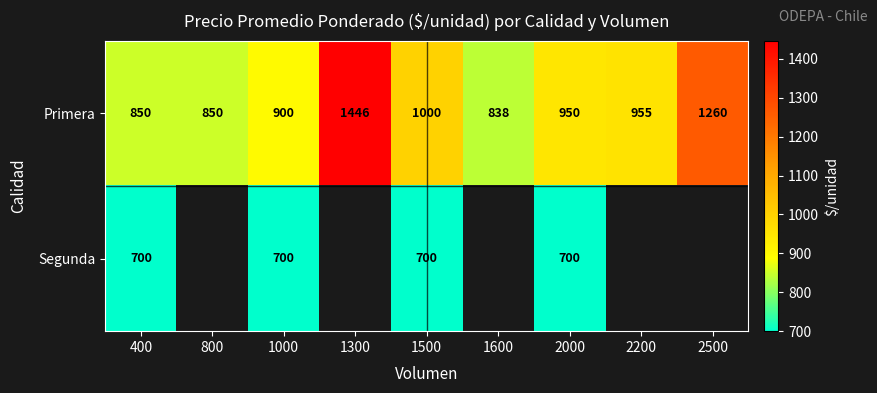

What is the difference between the maximum and minimum values in the Primera series?

608